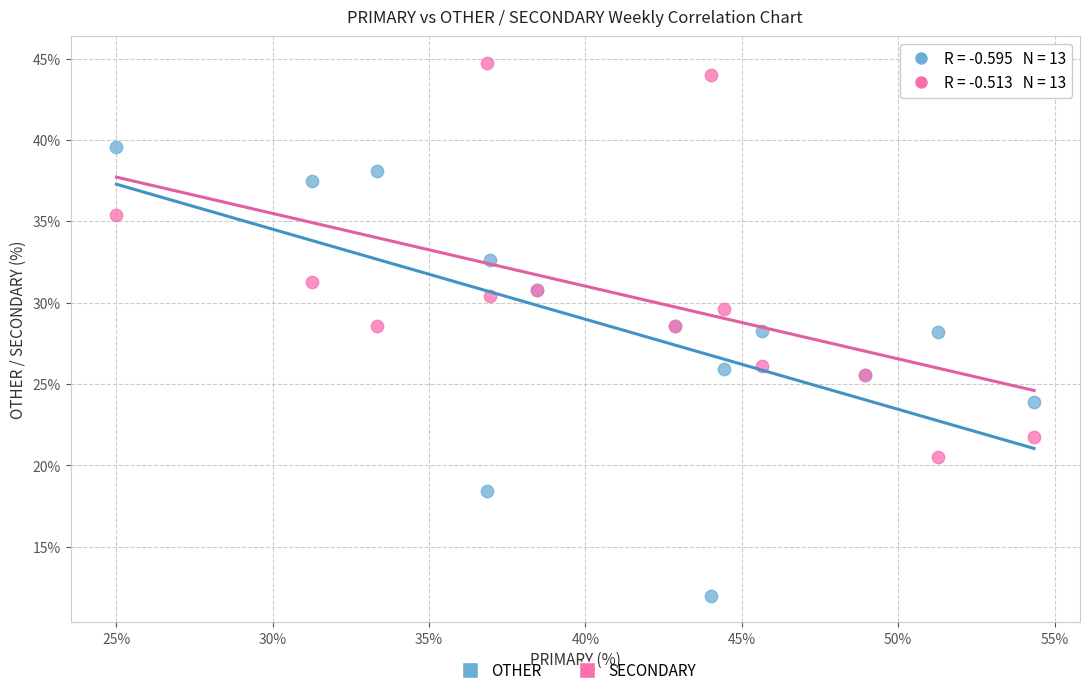

What is the X range (max minus min) for the scatter plot?

29.3